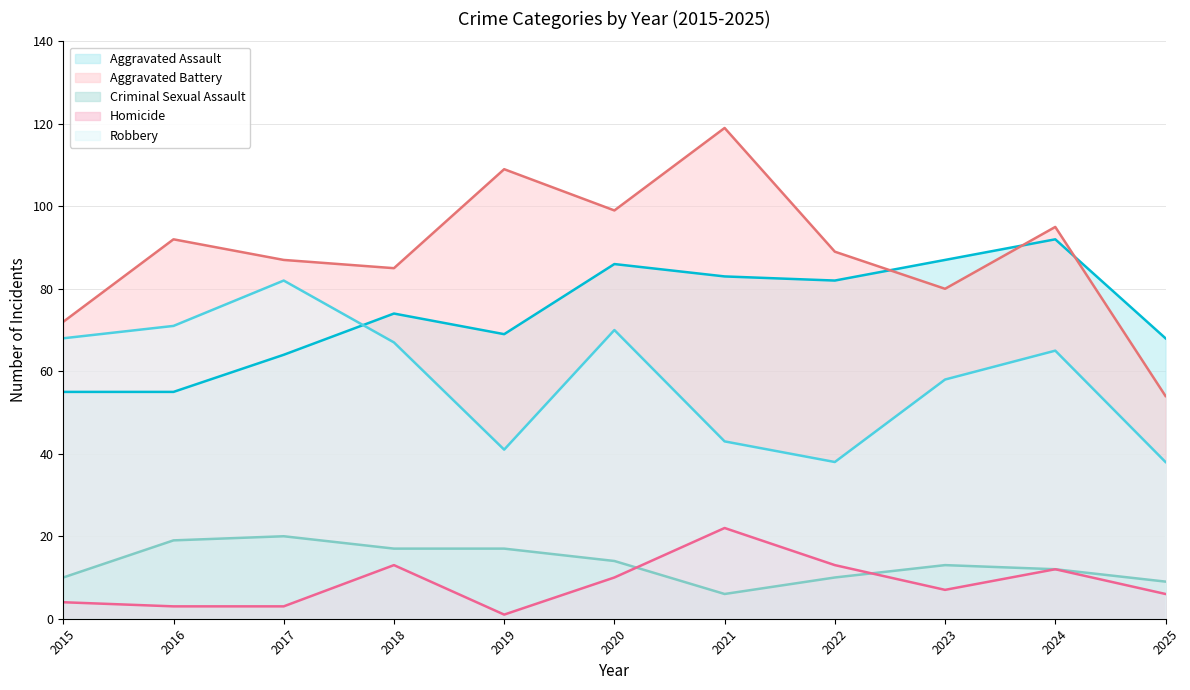

In Aggravated Battery, how many points are lower than both neighbors (excluding endpoints)?

3